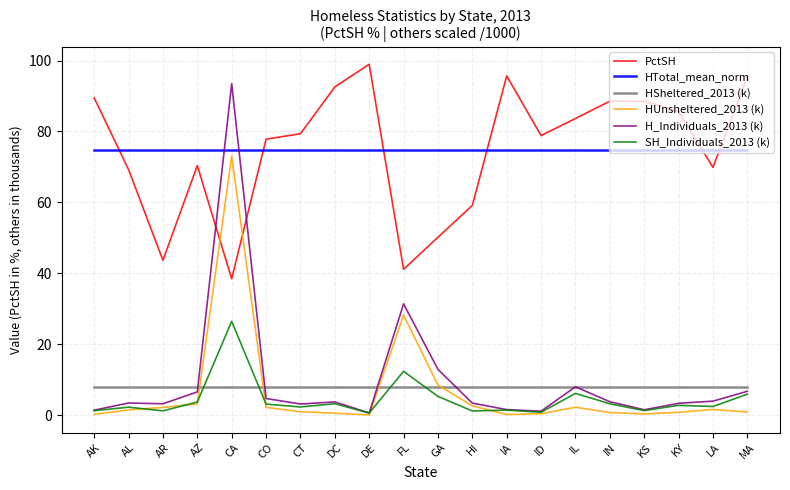

Which category has the highest value in the PctSH series?

DE